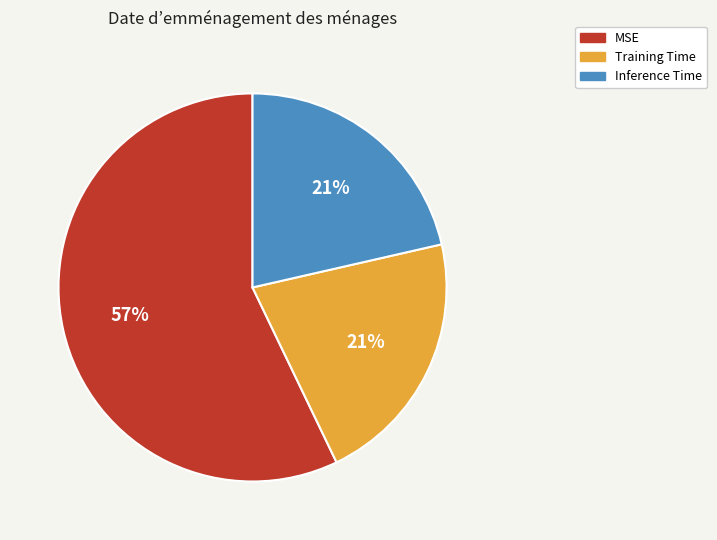

Between Inference Time and MSE, which is larger?

MSE